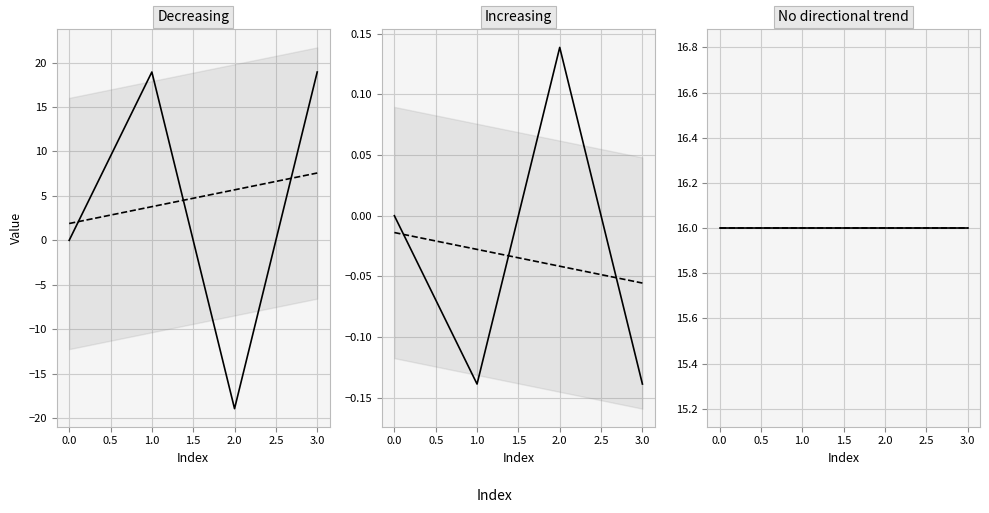

What is the difference between the col_2 values at 3 and 2?

0.3